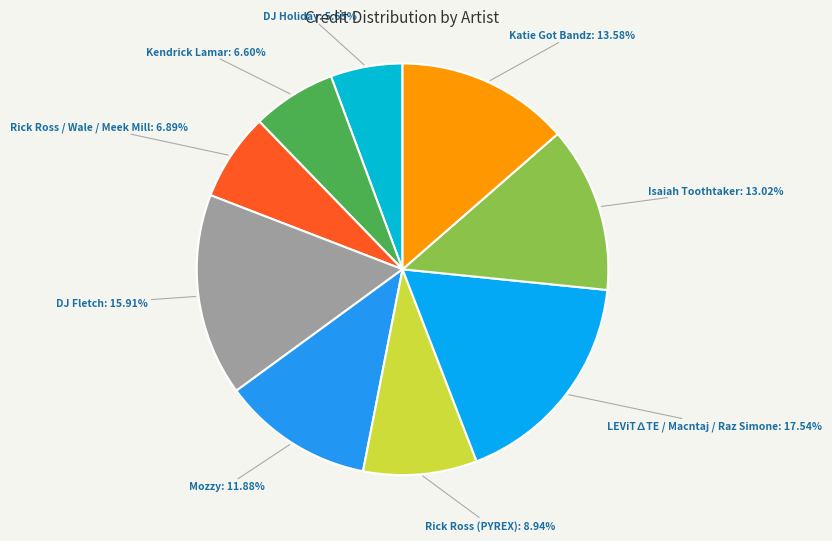

To the nearest percent, what is the difference between the Isaiah Toothtaker and Kendrick Lamar slice percentages?

6%